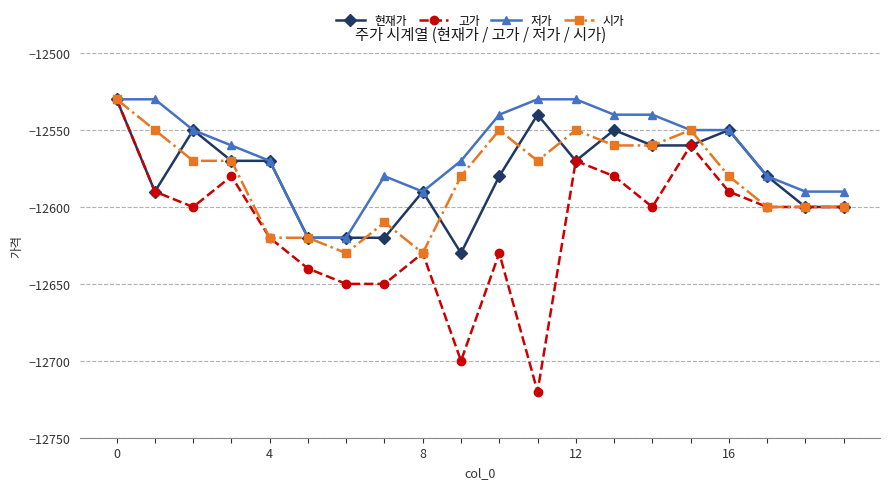

Which series has the largest range (max minus min)?

고가